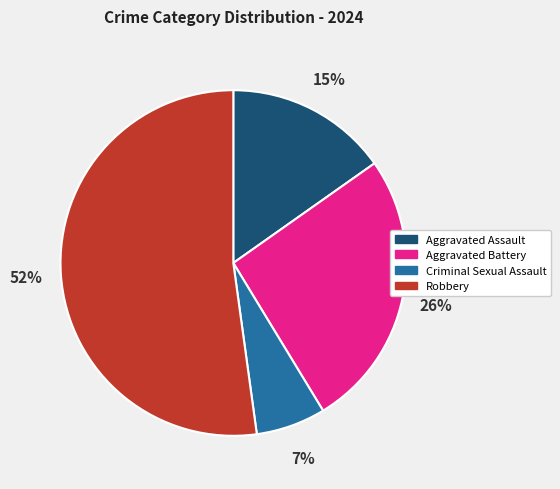

True or false: Criminal Sexual Assault accounts for 1% of the total.

False